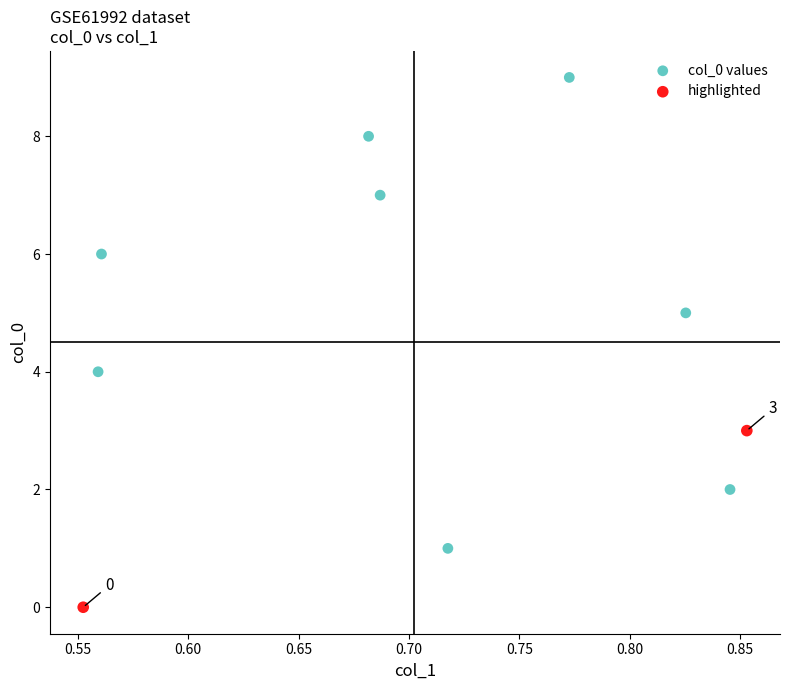

Which series contains the lowest Y value?

highlighted